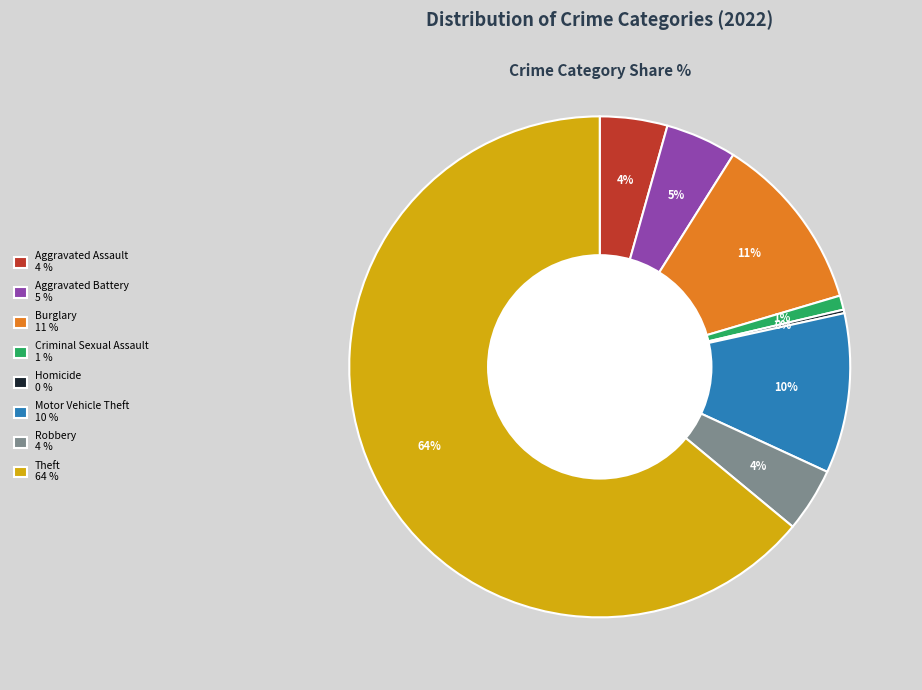

Which category accounts for the majority?

Theft 64 %